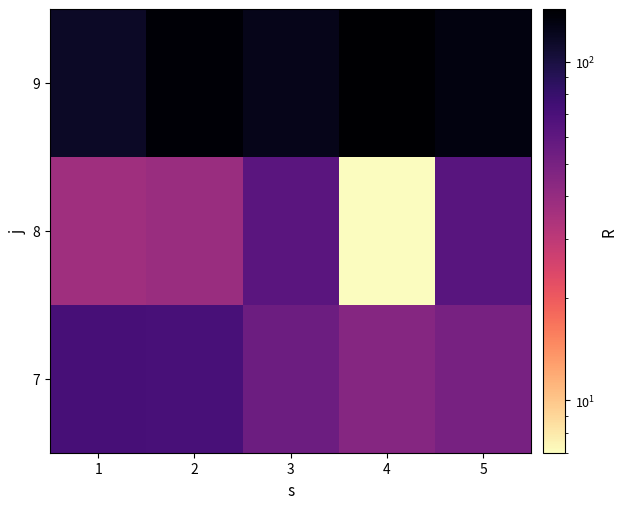

Rank the series at 4 from lowest to highest value.

8, 7, 9